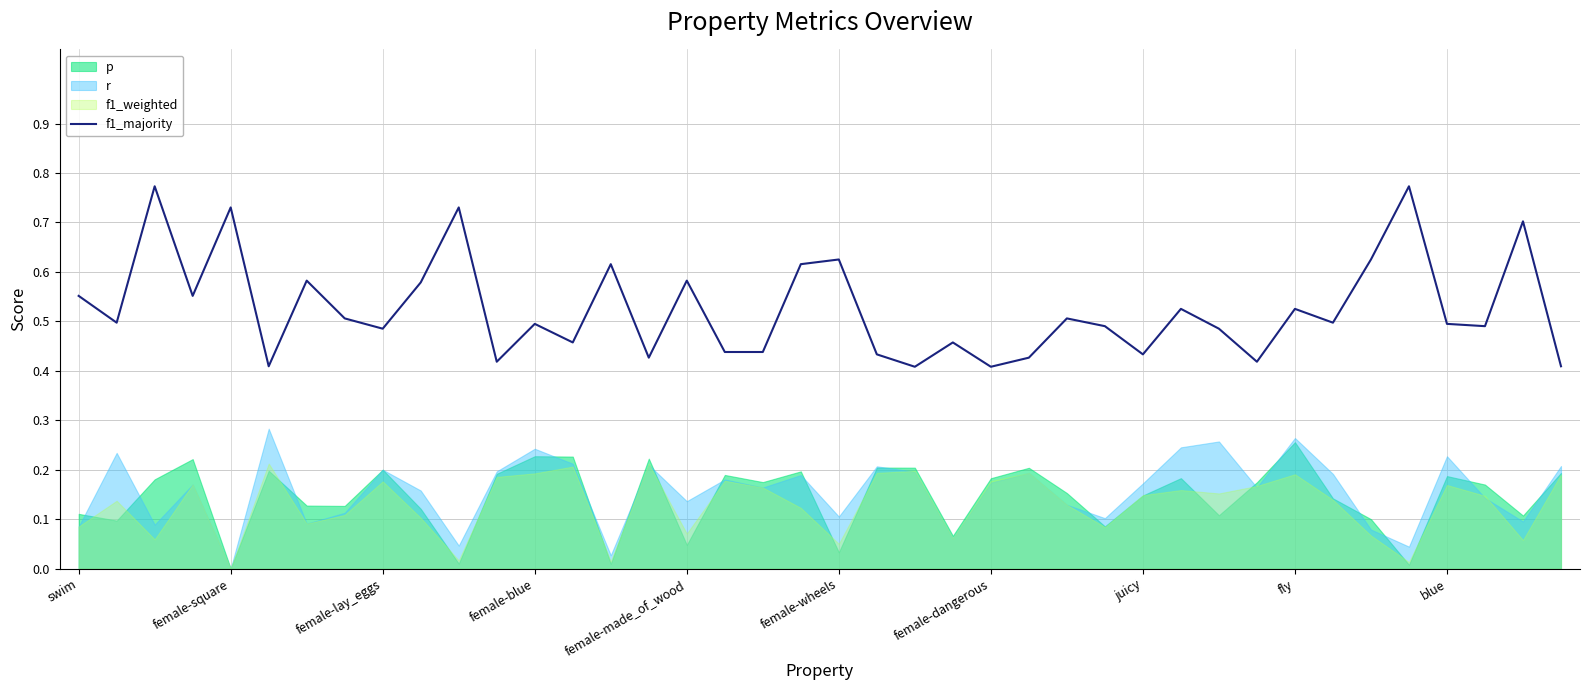

Reading left to right, extract all data points from this chart.

0.6	0.5	0.8	0.6	0.7	0.4	0.6	0.5	0.5	0.6	0.7	0.4	0.5	0.5	0.6	0.4	0.6	0.4	0.4	0.6	0.6	0.4	0.4	0.5	0.4	0.4	0.5	0.5	0.4	0.5	0.5	0.4	0.5	0.5	0.6	0.8	0.5	0.5	0.7	0.4